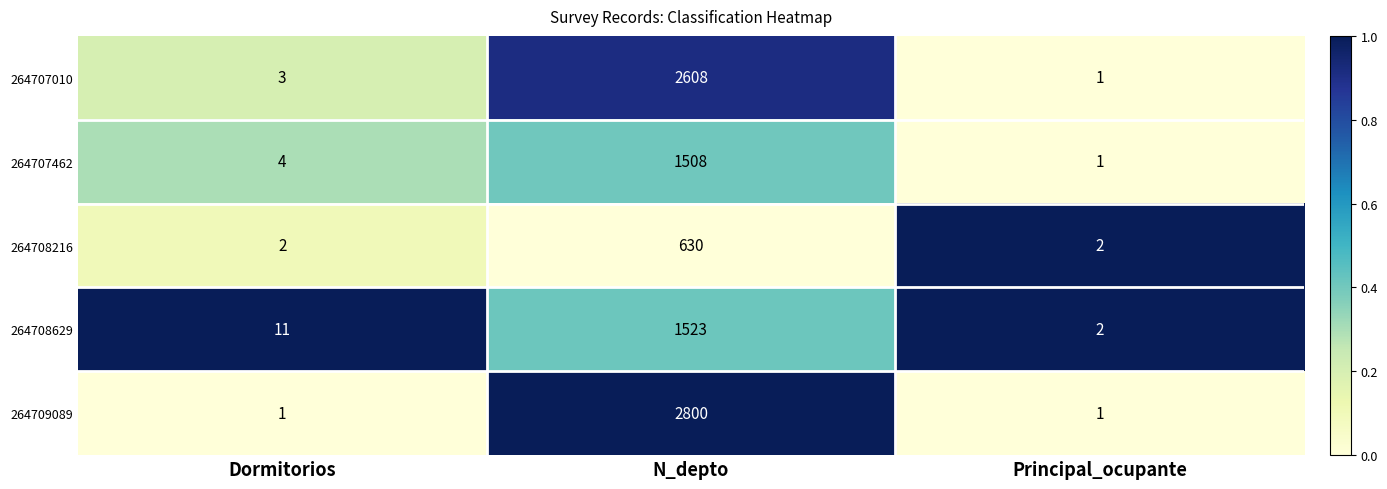

What is the greatest value displayed?

2800